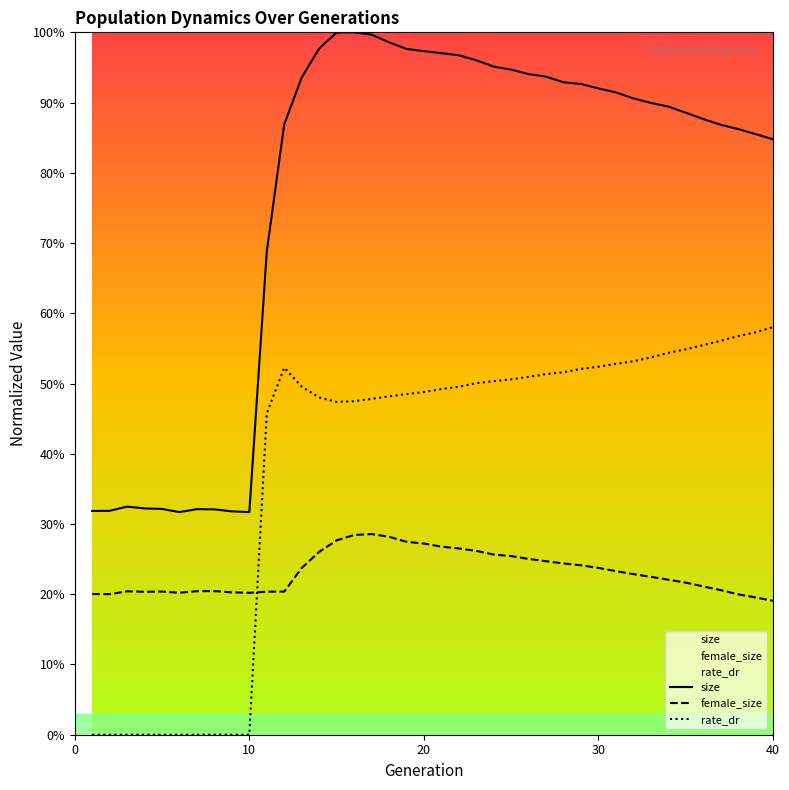

What is the difference between the maximum and minimum values in the size series?

0.7